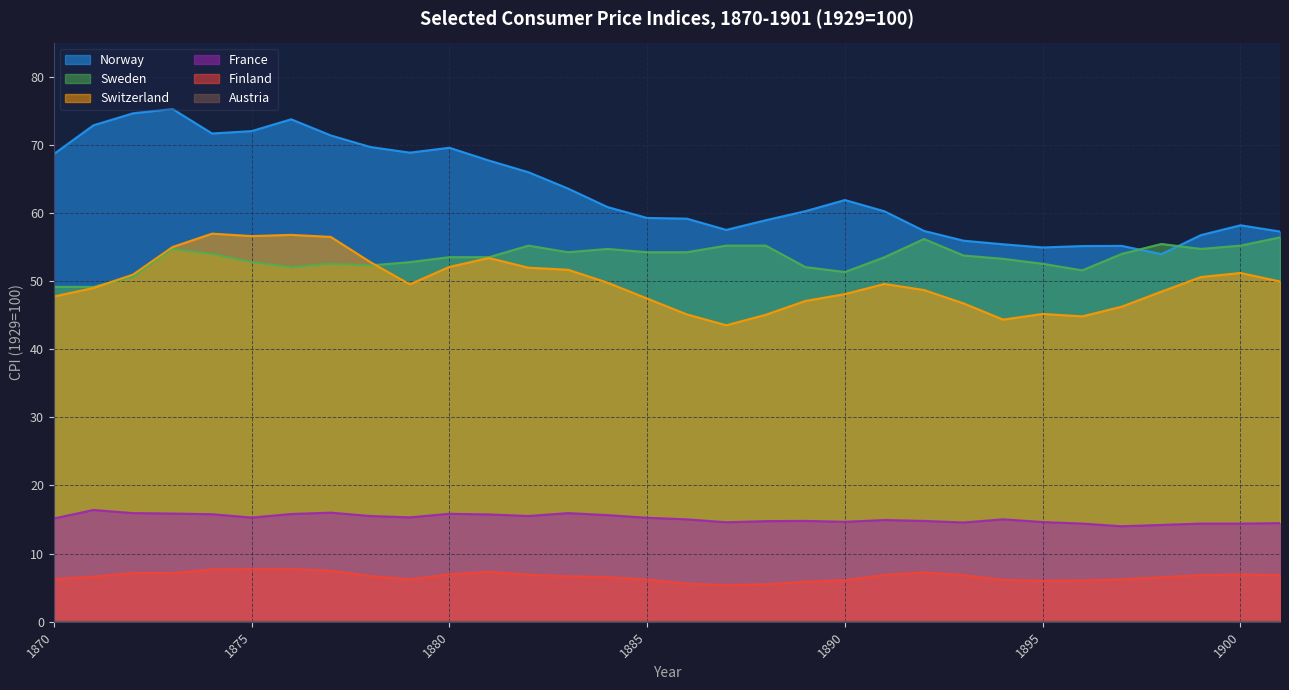

True or false: Austria and Norway cross at least once.

False